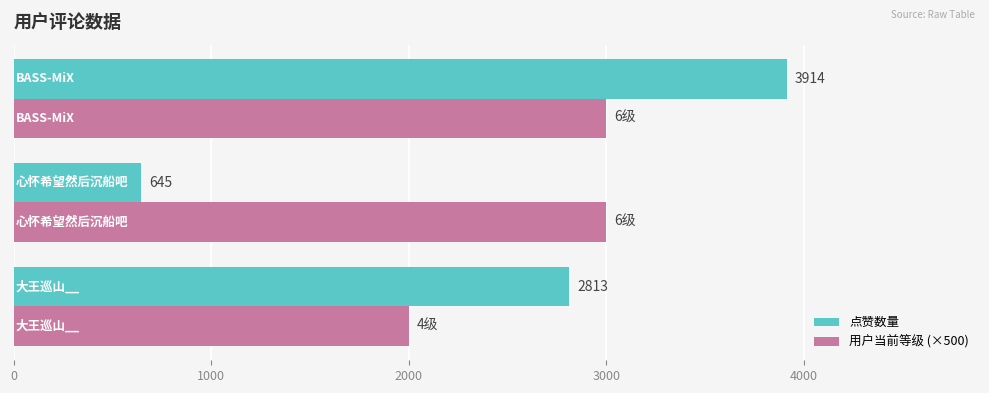

Rank the series by their average value, from lowest to highest.

点赞数量, 用户当前等级 (×500)